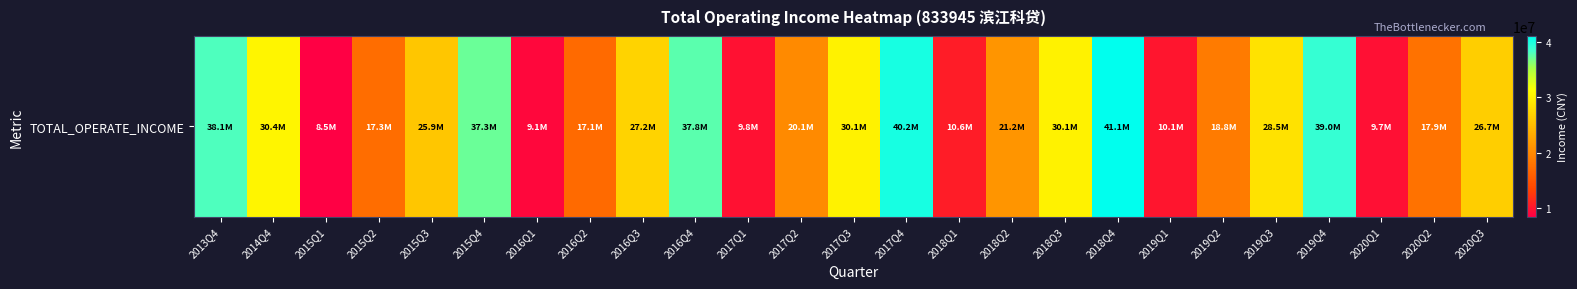

What is the difference between the values at 2017Q4 and 2014Q4?

9828204.6